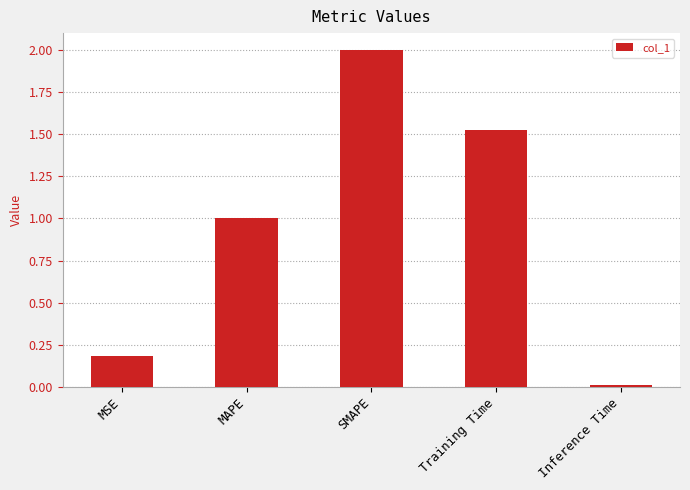

What is the difference between the maximum and minimum values?

2.0